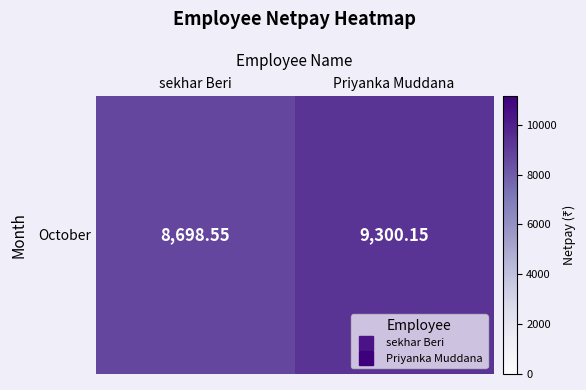

What is the difference between the values at Priyanka Muddana and sekhar Beri?

601.6